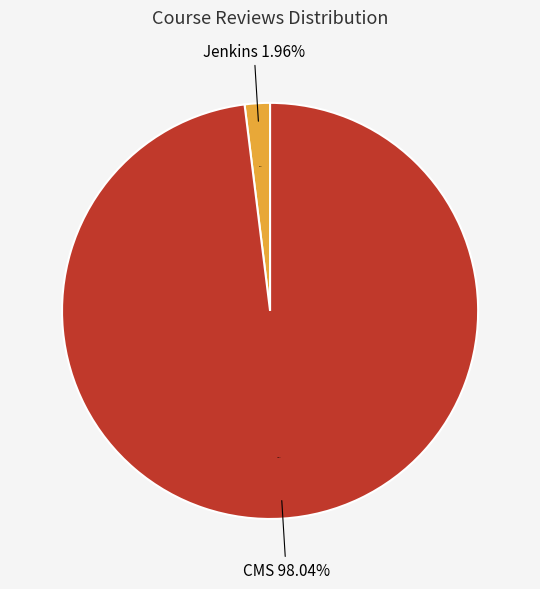

How many slices are in this pie chart?

2